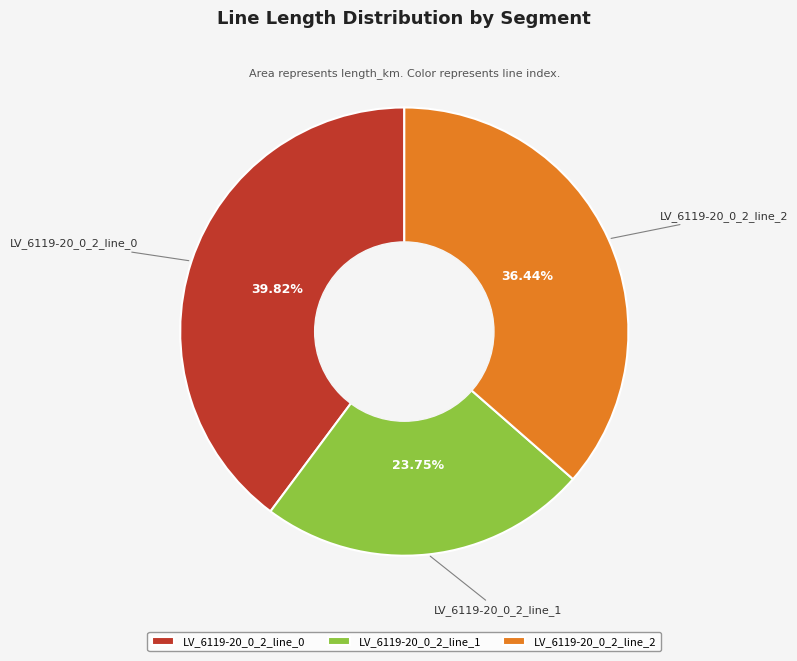

The LV_6119-20_0_2_line_1 slice represents 17% of the pie. True or false?

False